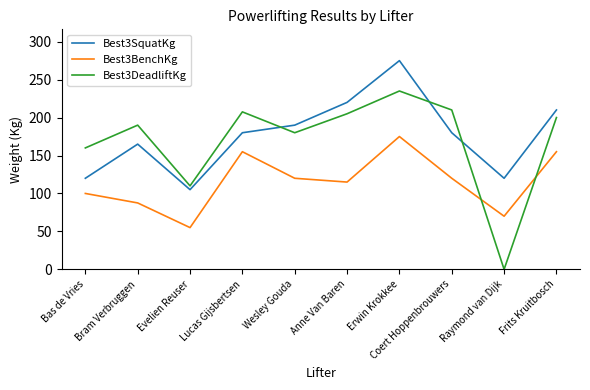

True or false: Best3SquatKg and Best3BenchKg cross at least once.

False